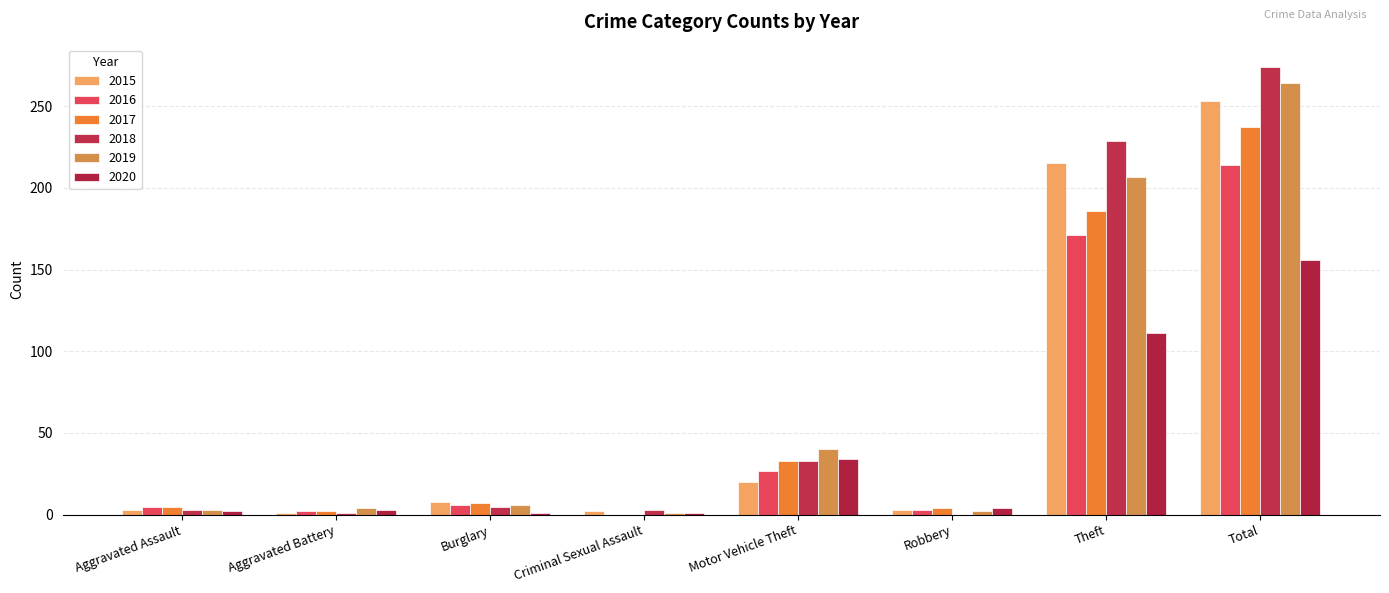

Where is 2016 nearest to the value 107?

Theft